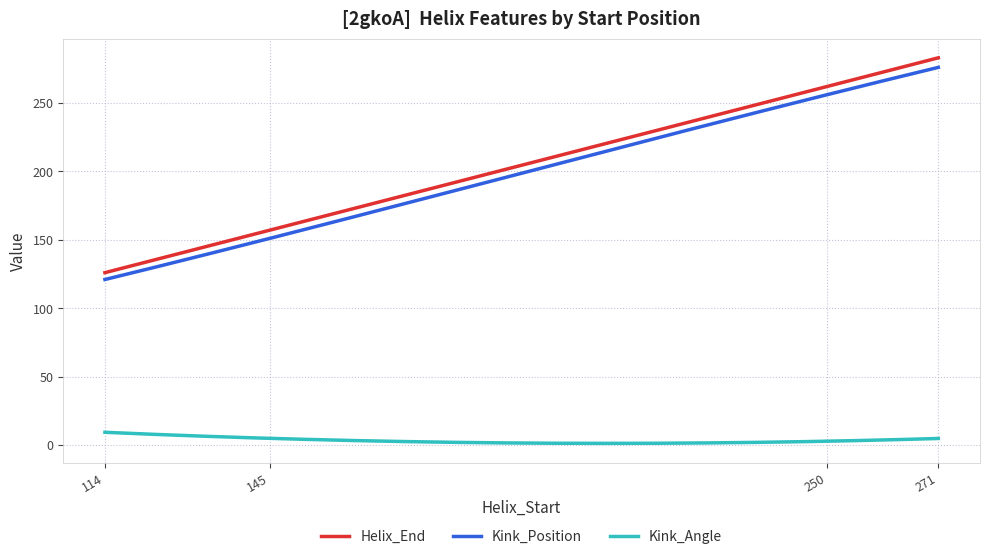

True or false: Kink_Position and Helix_End cross at least once.

False